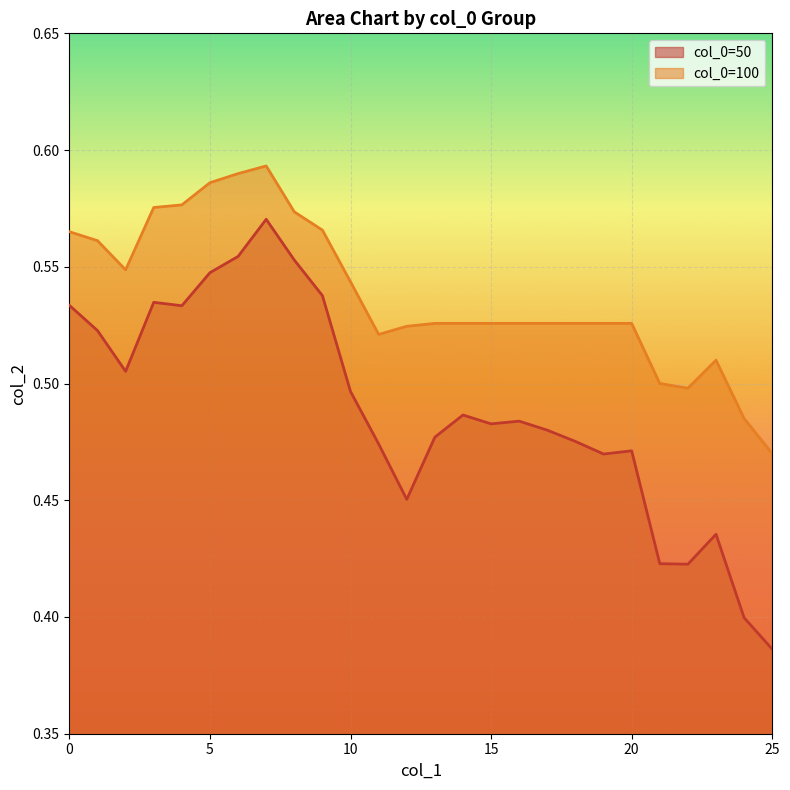

How many lines are shown in the chart?

2